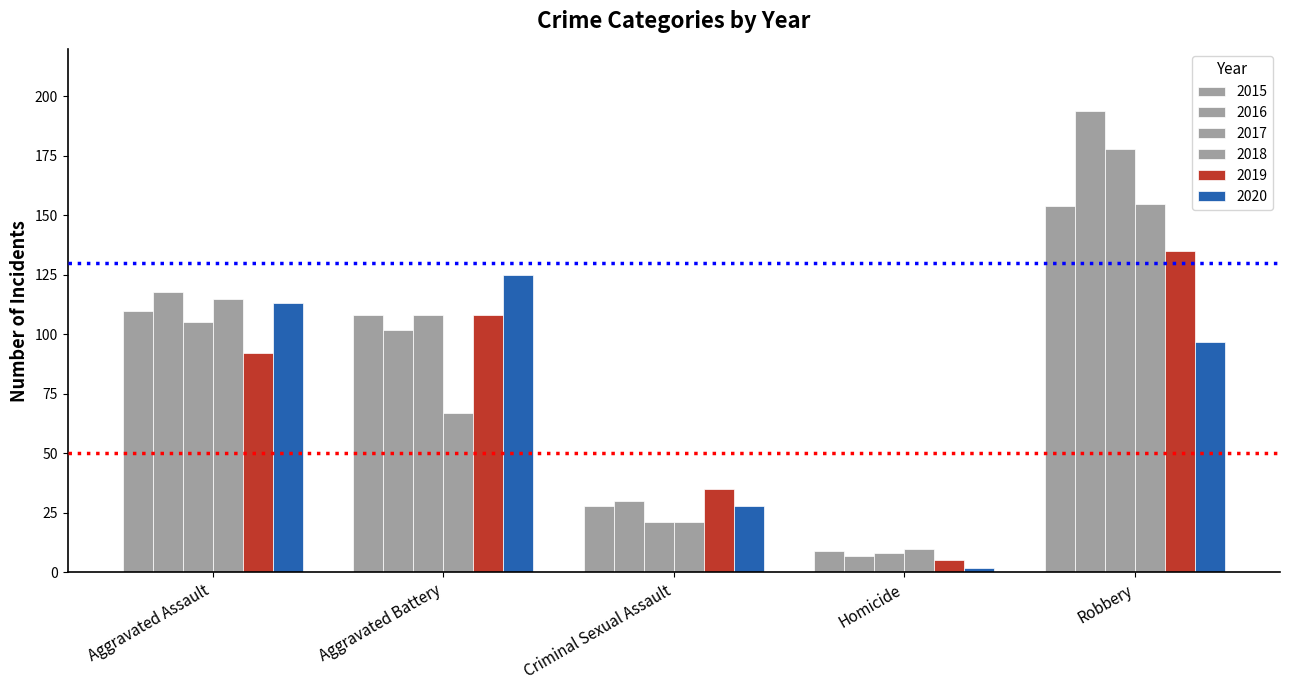

Rank the categories by 2020 value from lowest to highest.

Homicide, Criminal Sexual Assault, Robbery, Aggravated Assault, Aggravated Battery